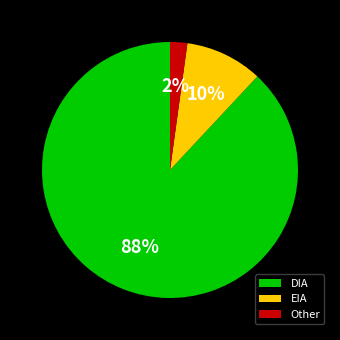

To the nearest percent, what is the difference between the EIA and DIA slice percentages?

78%